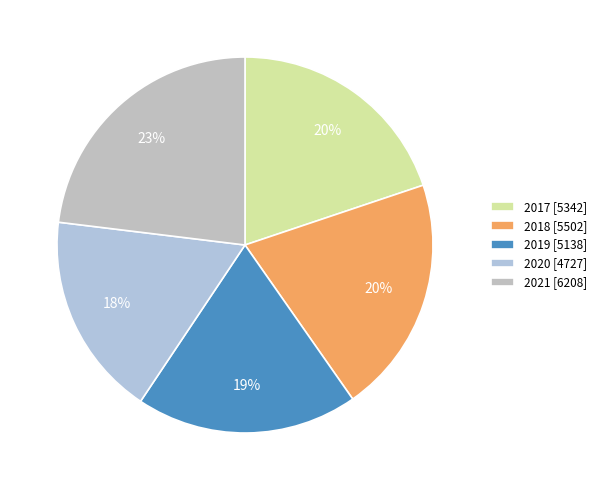

What percentage is NOT represented by 2017?

80.2%